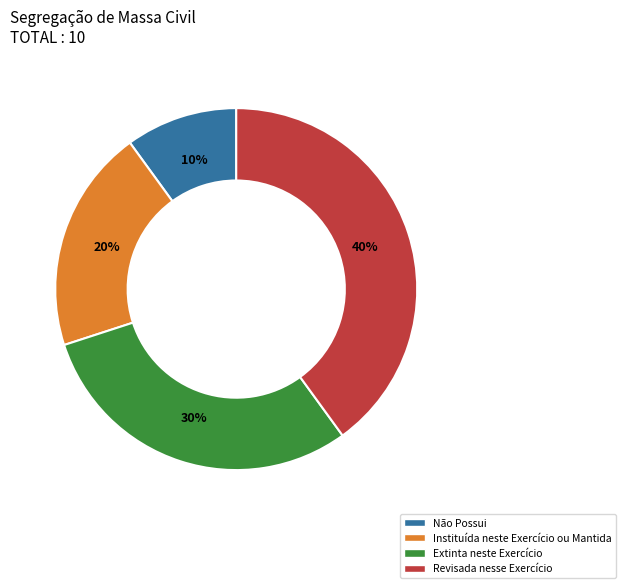

What is the smallest slice in the pie chart?

Não Possui